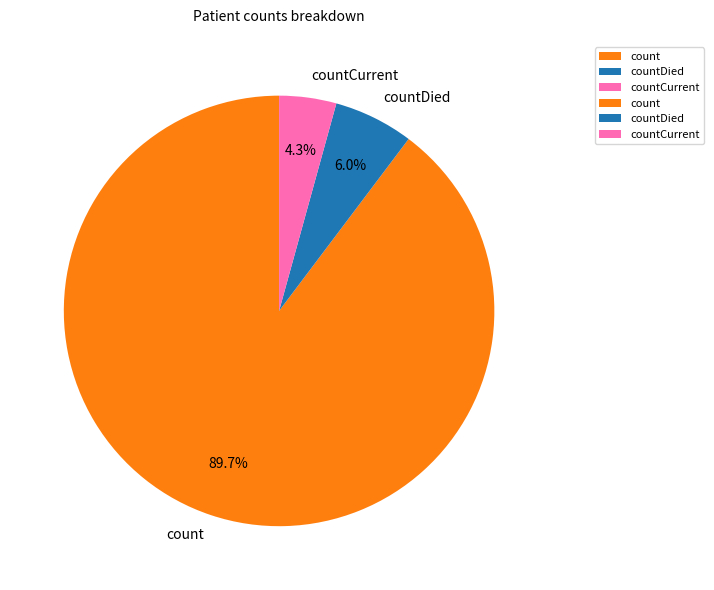

How many slices are in this pie chart?

3